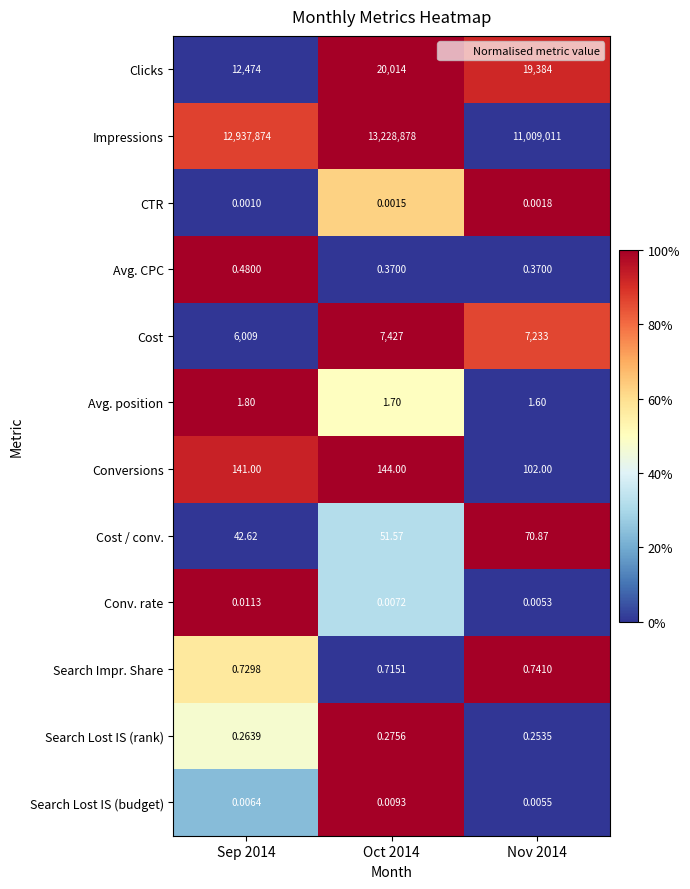

Rank the series at Oct 2014 from highest to lowest value.

Impressions, Clicks, Cost, Conversions, Cost / conv., Avg. position, Search Impr. Share, Avg. CPC, Search Lost IS (rank), Search Lost IS (budget), Conv. rate, CTR